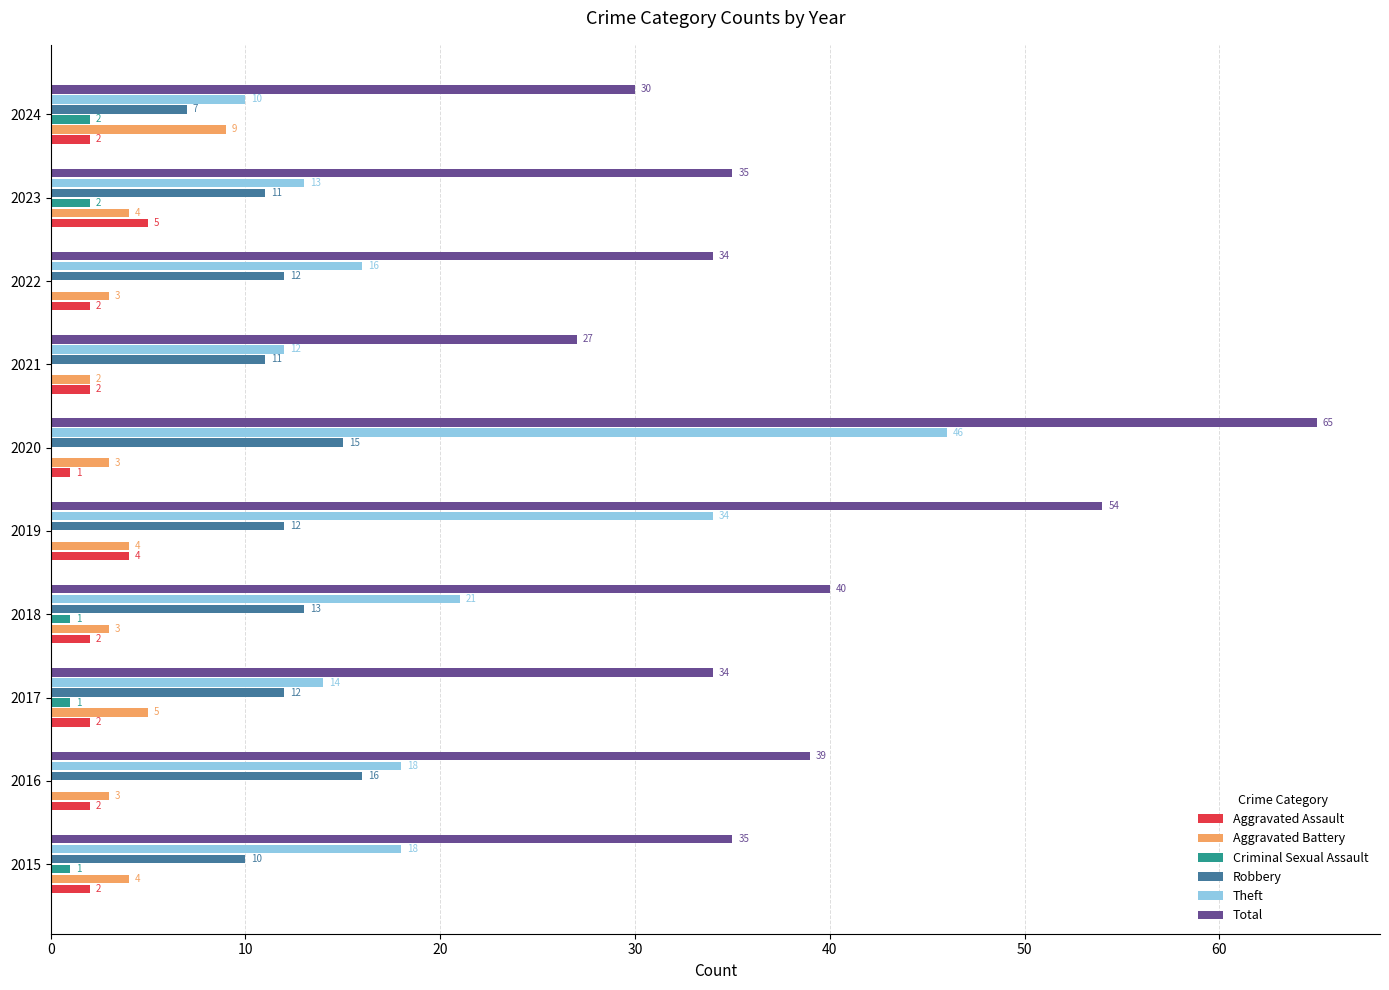

What is the sum of all Aggravated Battery values?

40